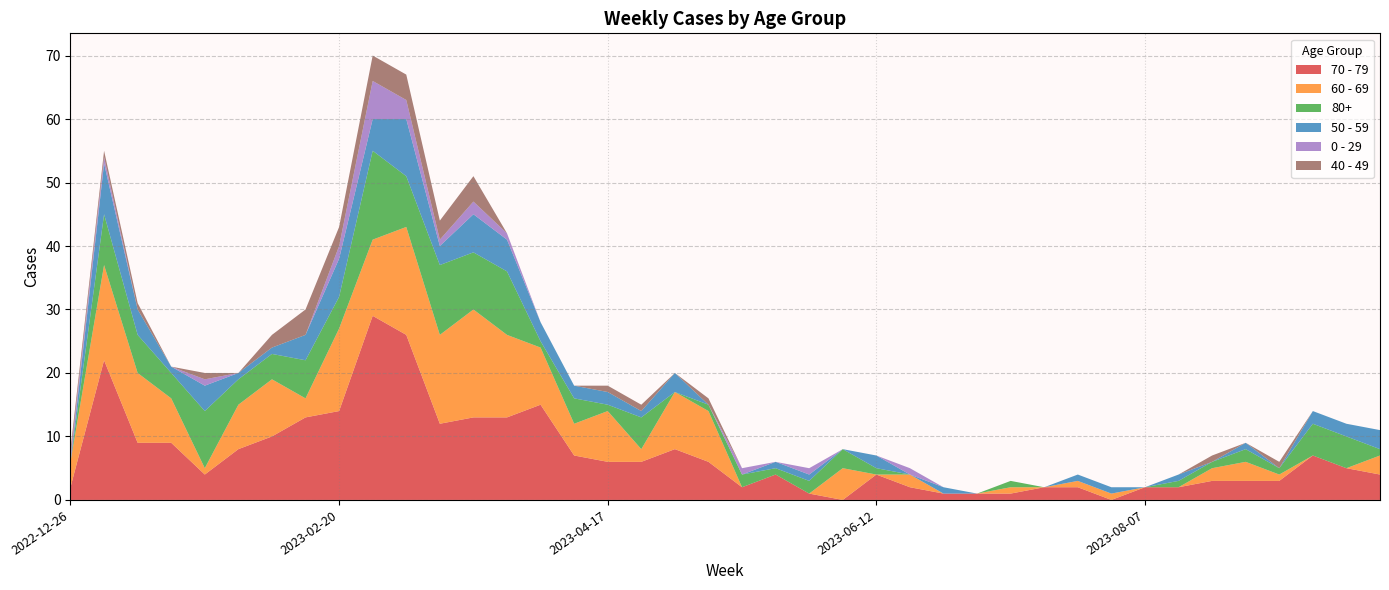

Reading right to left, extract all data points from this chart.

70 - 79: 2023-09-25=4	2023-09-18=5	2023-09-11=7	2023-09-04=3	2023-08-28=3	2023-08-21=3	2023-08-14=2	2023-08-07=2	2023-07-31=0	2023-07-24=2	2023-07-17=2	2023-07-10=1	2023-07-03=1	2023-06-26=1	2023-06-19=2	2023-06-12=4	2023-06-05=0	2023-05-29=1	2023-05-22=4	2023-05-15=2	2023-05-08=6	2023-05-01=8	2023-04-24=6	2023-04-17=6	2023-04-10=7	2023-04-03=15	2023-03-27=13	2023-03-20=13	2023-03-13=12	2023-03-06=26	2023-02-27=29	2023-02-20=14	2023-02-13=13	2023-02-06=10	2023-01-30=8	2023-01-23=4	2023-01-16=9	2023-01-09=9	2023-01-02=22	2022-12-26=2
60 - 69: 2023-09-25=3	2023-09-18=0	2023-09-11=0	2023-09-04=1	2023-08-28=3	2023-08-21=2	2023-08-14=0	2023-08-07=0	2023-07-31=1	2023-07-24=1	2023-07-17=0	2023-07-10=1	2023-07-03=0	2023-06-26=0	2023-06-19=2	2023-06-12=0	2023-06-05=5	2023-05-29=0	2023-05-22=0	2023-05-15=0	2023-05-08=8	2023-05-01=9	2023-04-24=2	2023-04-17=8	2023-04-10=5	2023-04-03=9	2023-03-27=13	2023-03-20=17	2023-03-13=14	2023-03-06=17	2023-02-27=12	2023-02-20=13	2023-02-13=3	2023-02-06=9	2023-01-30=7	2023-01-23=1	2023-01-16=7	2023-01-09=11	2023-01-02=15	2022-12-26=4
80+: 2023-09-25=1	2023-09-18=5	2023-09-11=5	2023-09-04=1	2023-08-28=2	2023-08-21=1	2023-08-14=1	2023-08-07=0	2023-07-31=0	2023-07-24=0	2023-07-17=0	2023-07-10=1	2023-07-03=0	2023-06-26=0	2023-06-19=0	2023-06-12=1	2023-06-05=3	2023-05-29=2	2023-05-22=1	2023-05-15=2	2023-05-08=1	2023-05-01=0	2023-04-24=5	2023-04-17=1	2023-04-10=4	2023-04-03=1	2023-03-27=10	2023-03-20=9	2023-03-13=11	2023-03-06=8	2023-02-27=14	2023-02-20=5	2023-02-13=6	2023-02-06=4	2023-01-30=4	2023-01-23=9	2023-01-16=4	2023-01-09=6	2023-01-02=8	2022-12-26=0
50 - 59: 2023-09-25=3	2023-09-18=2	2023-09-11=2	2023-09-04=0	2023-08-28=1	2023-08-21=0	2023-08-14=1	2023-08-07=0	2023-07-31=1	2023-07-24=1	2023-07-17=0	2023-07-10=0	2023-07-03=0	2023-06-26=1	2023-06-19=0	2023-06-12=2	2023-06-05=0	2023-05-29=1	2023-05-22=1	2023-05-15=0	2023-05-08=0	2023-05-01=3	2023-04-24=1	2023-04-17=2	2023-04-10=2	2023-04-03=3	2023-03-27=5	2023-03-20=6	2023-03-13=3	2023-03-06=9	2023-02-27=5	2023-02-20=6	2023-02-13=4	2023-02-06=1	2023-01-30=1	2023-01-23=4	2023-01-16=1	2023-01-09=4	2023-01-02=8	2022-12-26=0
0 - 29: 2023-09-25=0	2023-09-18=0	2023-09-11=0	2023-09-04=0	2023-08-28=0	2023-08-21=0	2023-08-14=0	2023-08-07=0	2023-07-31=0	2023-07-24=0	2023-07-17=0	2023-07-10=0	2023-07-03=0	2023-06-26=0	2023-06-19=1	2023-06-12=0	2023-06-05=0	2023-05-29=1	2023-05-22=0	2023-05-15=1	2023-05-08=0	2023-05-01=0	2023-04-24=0	2023-04-17=0	2023-04-10=0	2023-04-03=0	2023-03-27=1	2023-03-20=2	2023-03-13=1	2023-03-06=3	2023-02-27=6	2023-02-20=2	2023-02-13=0	2023-02-06=0	2023-01-30=0	2023-01-23=1	2023-01-16=0	2023-01-09=0	2023-01-02=1	2022-12-26=1
40 - 49: 2023-09-25=0	2023-09-18=0	2023-09-11=0	2023-09-04=1	2023-08-28=0	2023-08-21=1	2023-08-14=0	2023-08-07=0	2023-07-31=0	2023-07-24=0	2023-07-17=0	2023-07-10=0	2023-07-03=0	2023-06-26=0	2023-06-19=0	2023-06-12=0	2023-06-05=0	2023-05-29=0	2023-05-22=0	2023-05-15=0	2023-05-08=1	2023-05-01=0	2023-04-24=1	2023-04-17=1	2023-04-10=0	2023-04-03=0	2023-03-27=0	2023-03-20=4	2023-03-13=3	2023-03-06=4	2023-02-27=4	2023-02-20=3	2023-02-13=4	2023-02-06=2	2023-01-30=0	2023-01-23=1	2023-01-16=0	2023-01-09=1	2023-01-02=1	2022-12-26=1